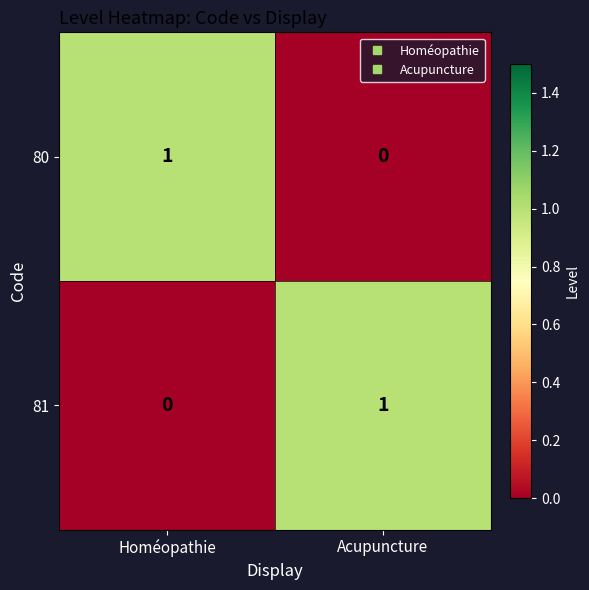

Where is 80 nearest to the value 0?

Acupuncture